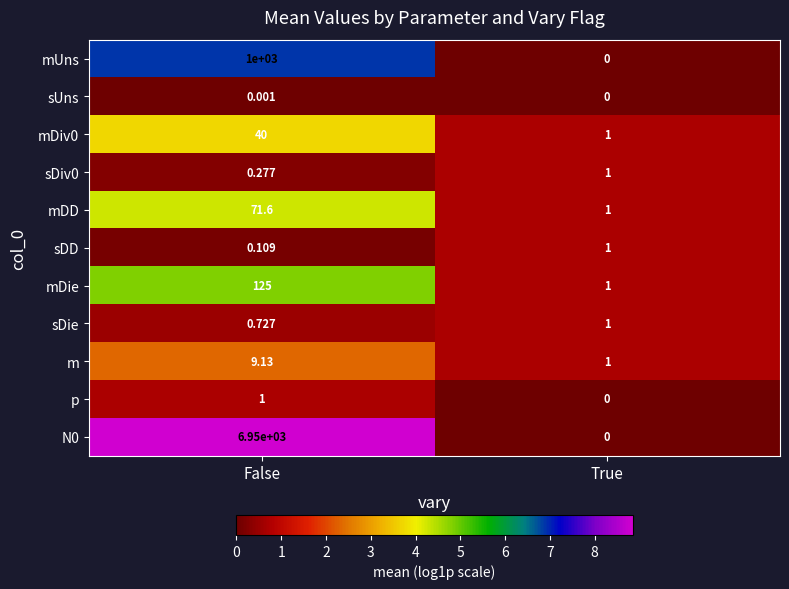

At which label is m closest to 5?

True